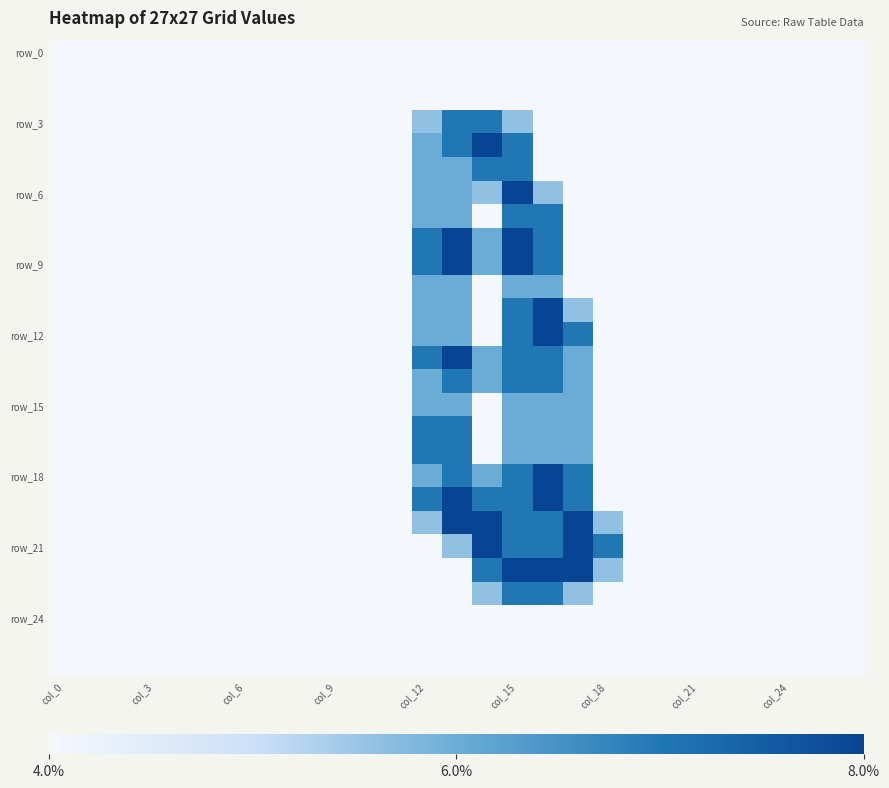

Count the number of data series in this chart.

27